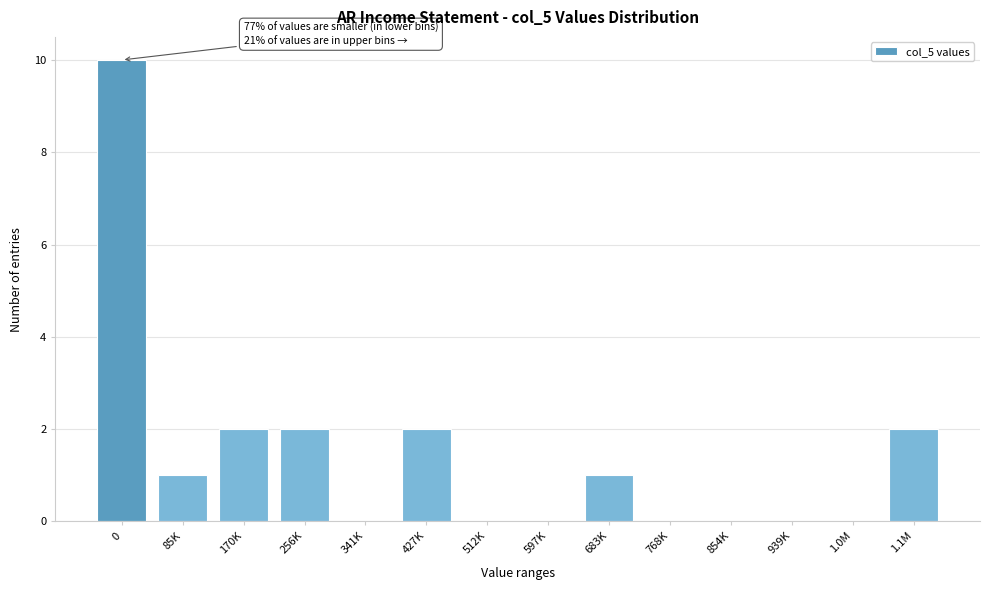

Reading right to left, transcribe all the data shown in this chart.

1.1M=2	1.0M=0	939K=0	854K=0	768K=0	683K=1	597K=0	512K=0	427K=2	341K=0	256K=2	170K=2	85K=1	0=10